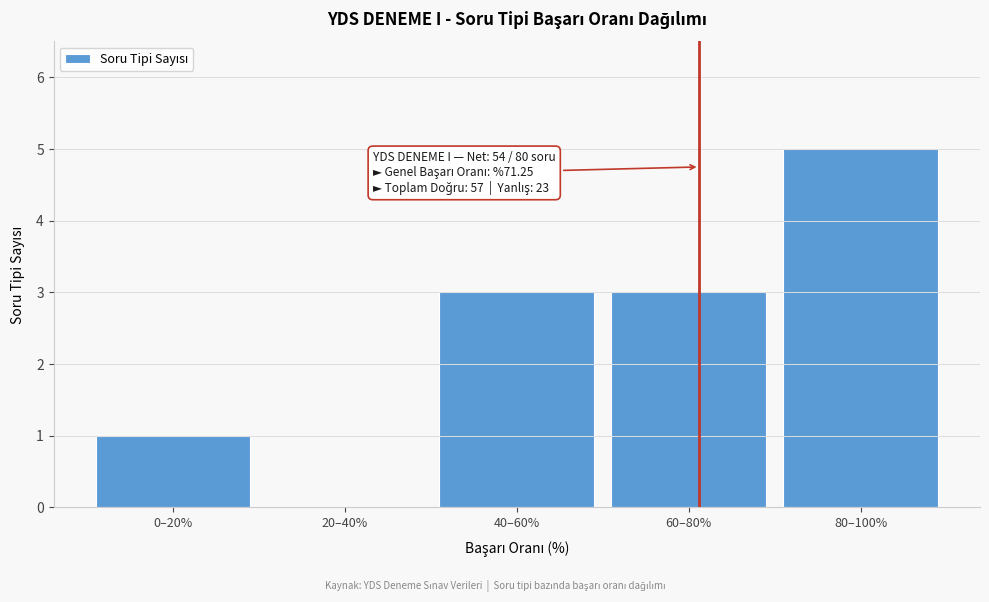

Reading left to right, what are all the values shown in this chart?

0–20%=1	20–40%=0	40–60%=3	60–80%=3	80–100%=5